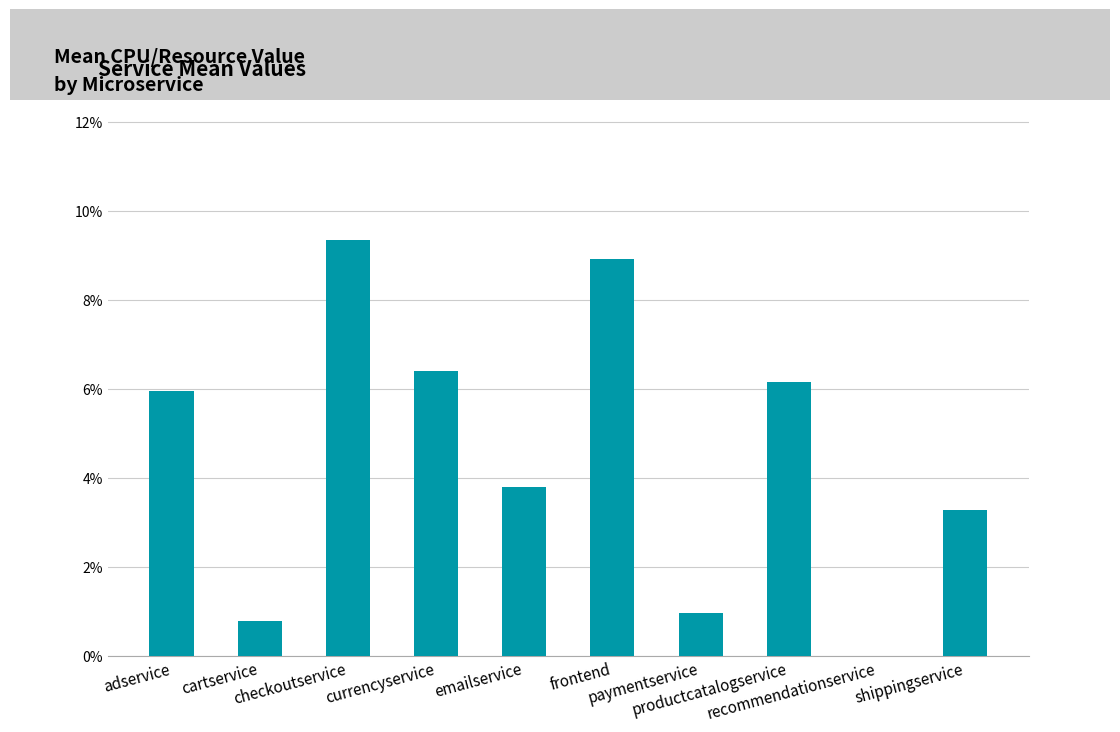

Reading left to right, what are all the values shown in this chart?

adservice=0.1	cartservice=0.0	checkoutservice=0.1	currencyservice=0.1	emailservice=0.0	frontend=0.1	paymentservice=0.0	productcatalogservice=0.1	recommendationservice=0.0	shippingservice=0.0